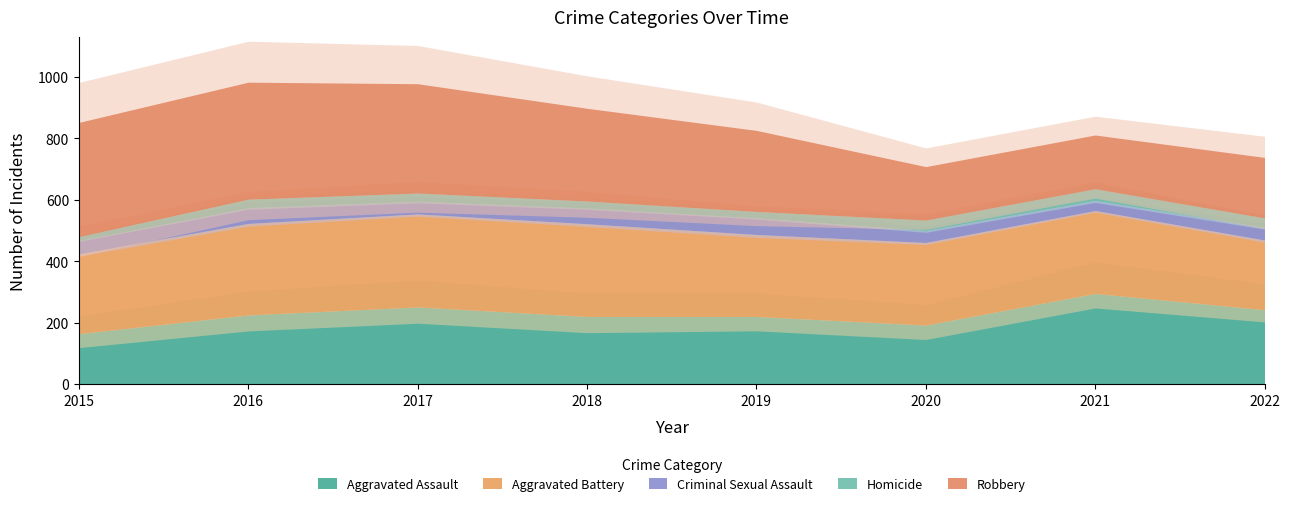

What is the value of the Robbery point at the 6th from the left?

174